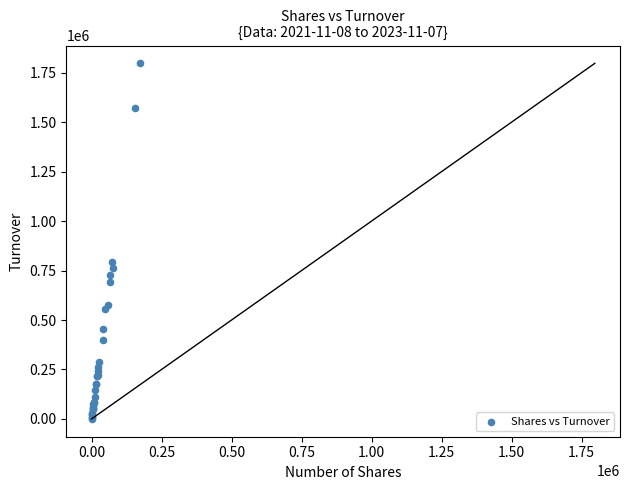

What Y value in the scatter plot is closest to 899096?

794376